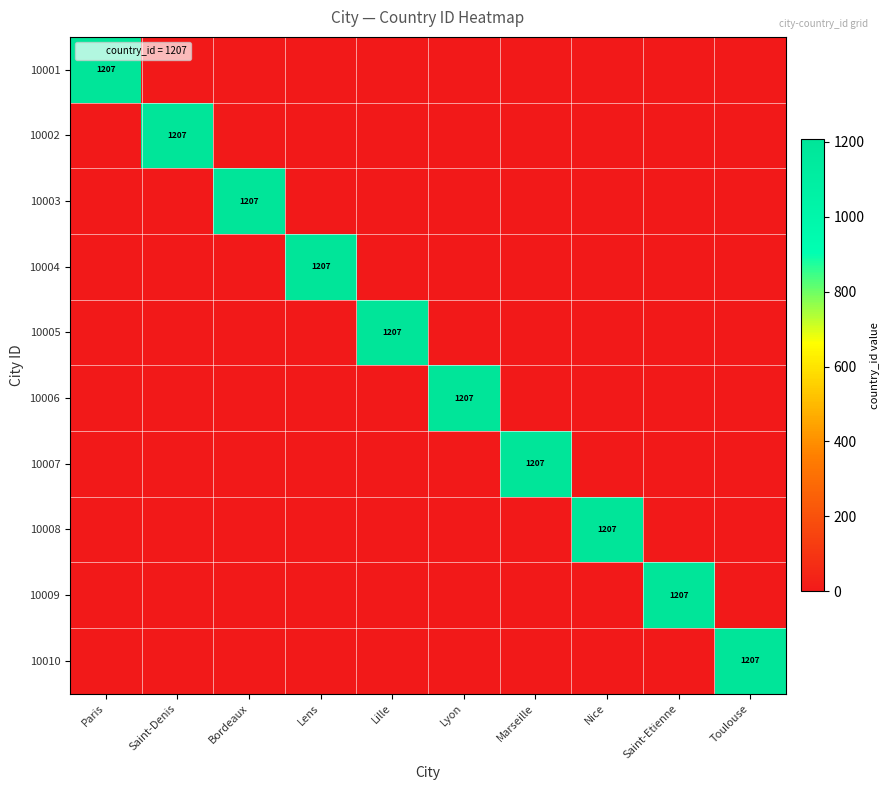

How many data points does each series have?

10